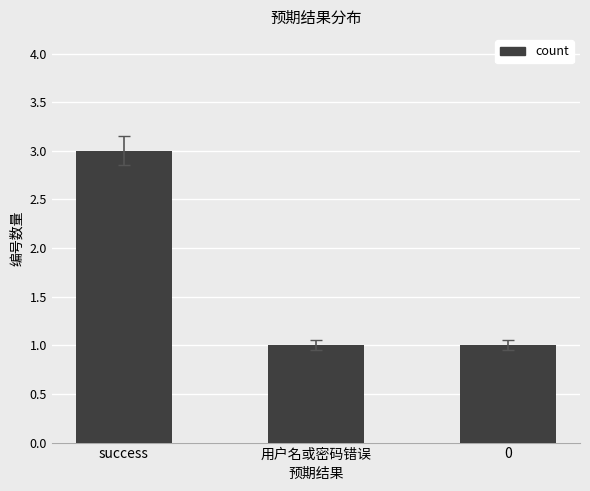

Between 用户名或密码错误 and success, which is larger?

success